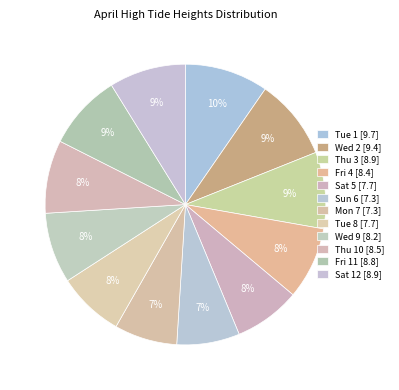

How many slices are in this pie chart?

12